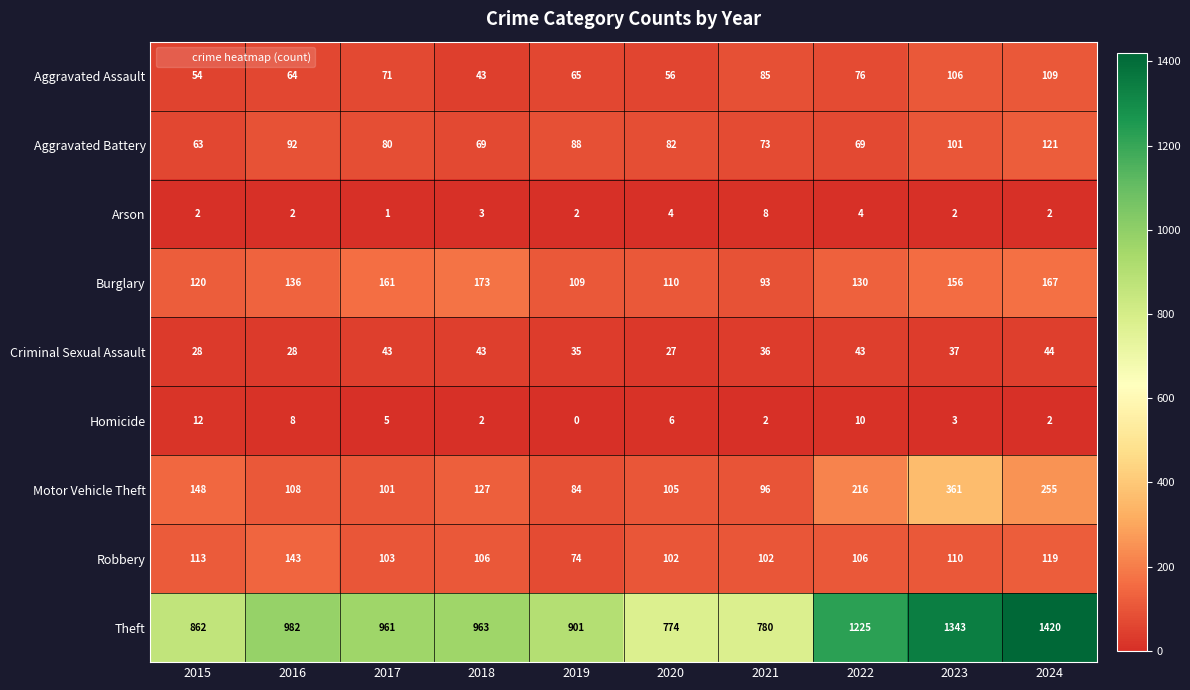

At which label does Robbery first exceed 106?

2015